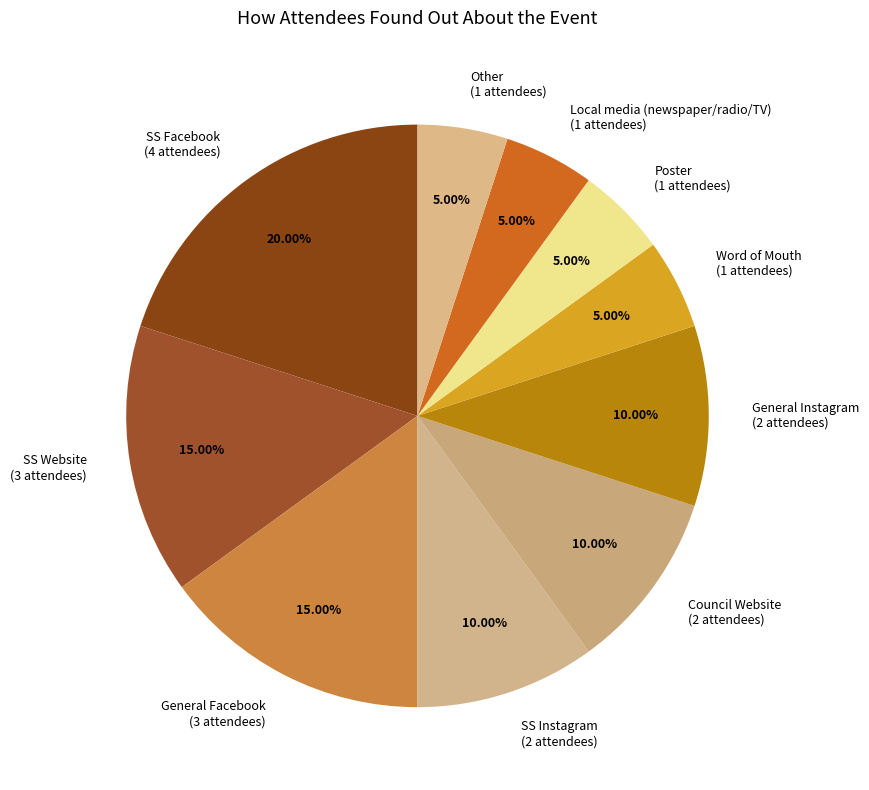

How many slices are in this pie chart?

10